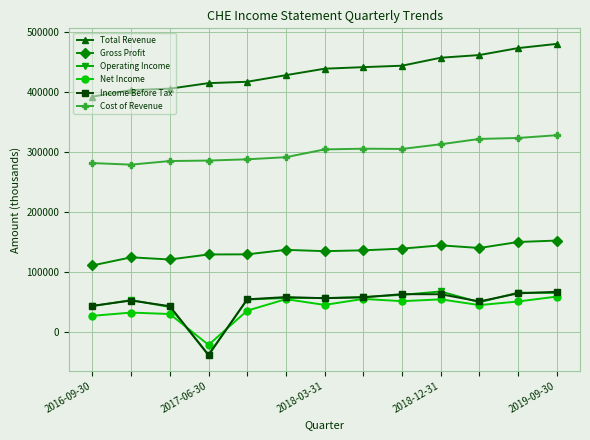

True or false: Net Income has more than 0 interior local peaks.

True